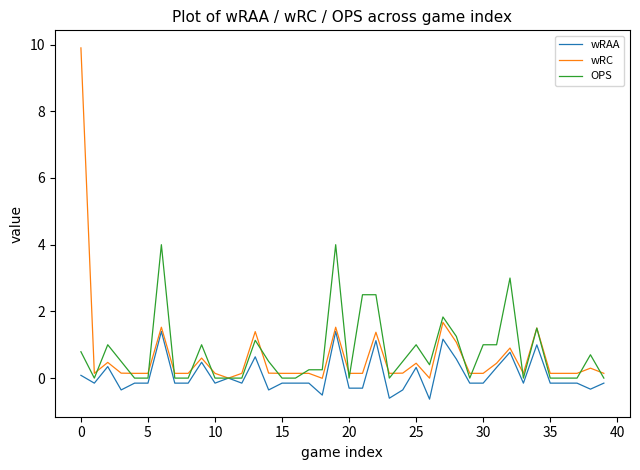

Which series has the widest spread of values?

wRC